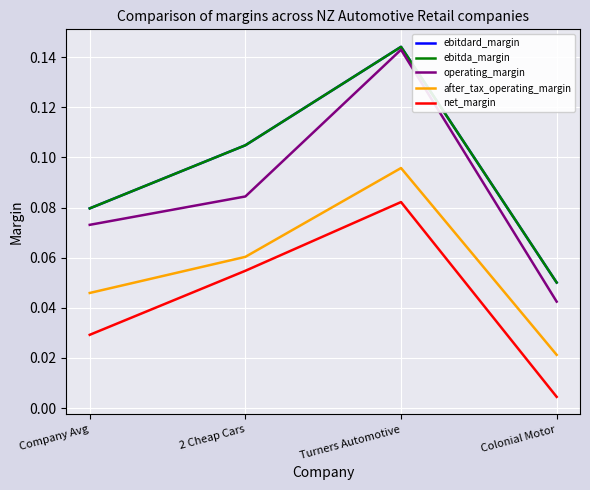

How many lines are shown in the chart?

5